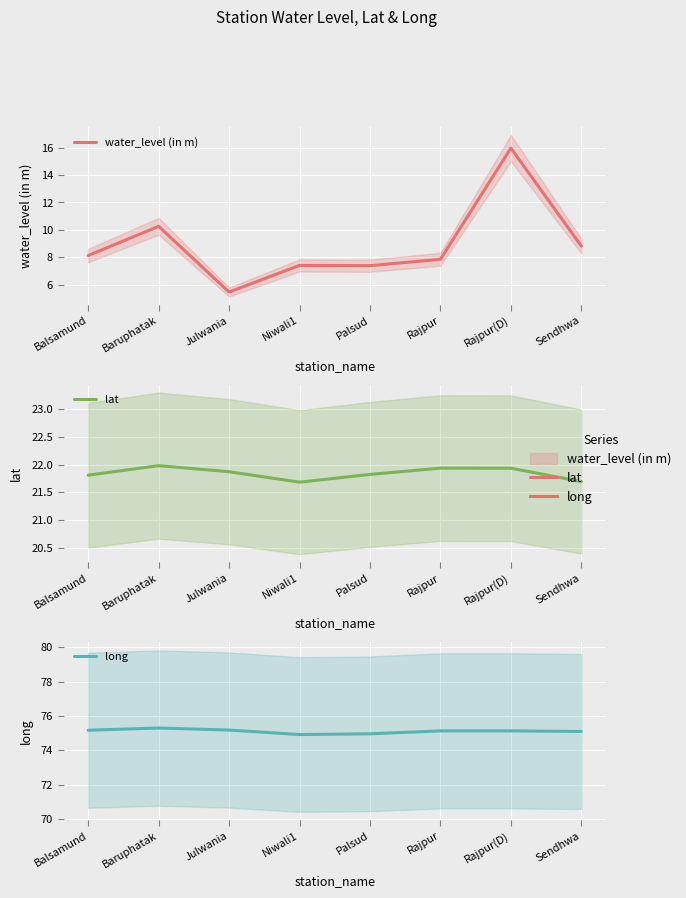

What is the maximum value shown in the chart?

75.3